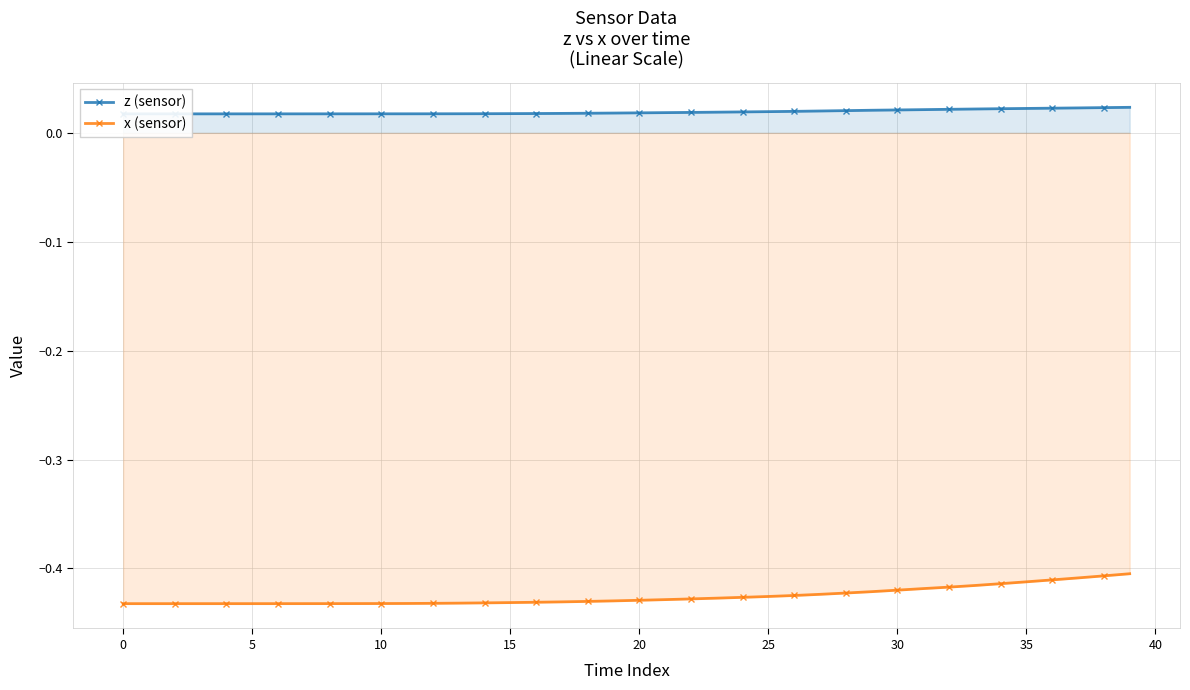

Is the value of z (sensor) at 33 greater than the value of x (sensor) at 13?

Yes